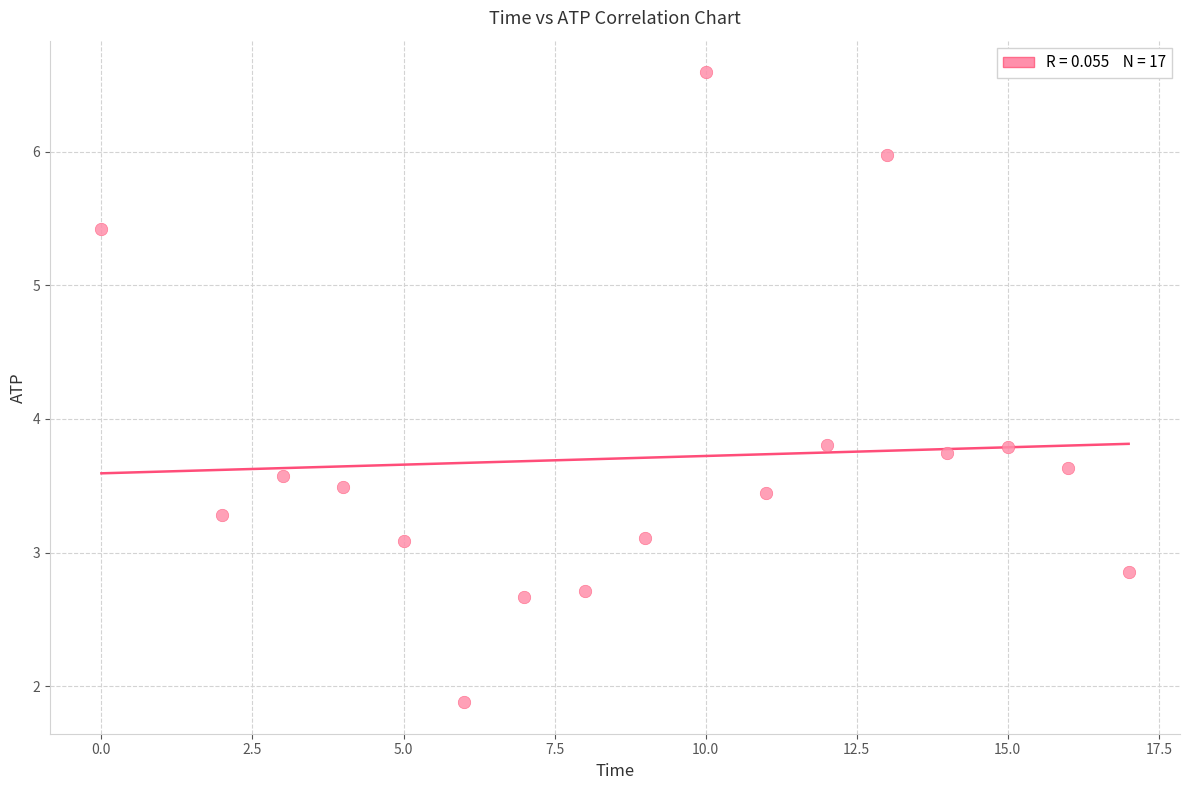

What is the range of X values (max minus min)?

17.0